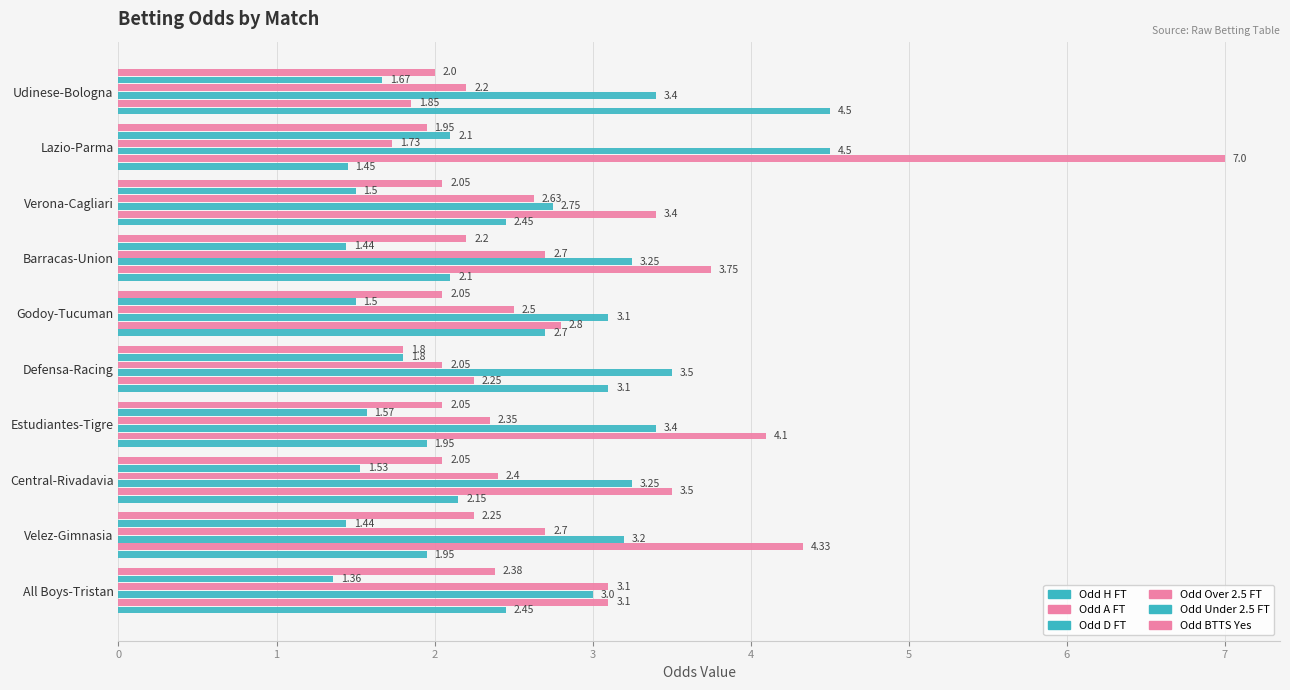

How many categories are shown in the chart?

10